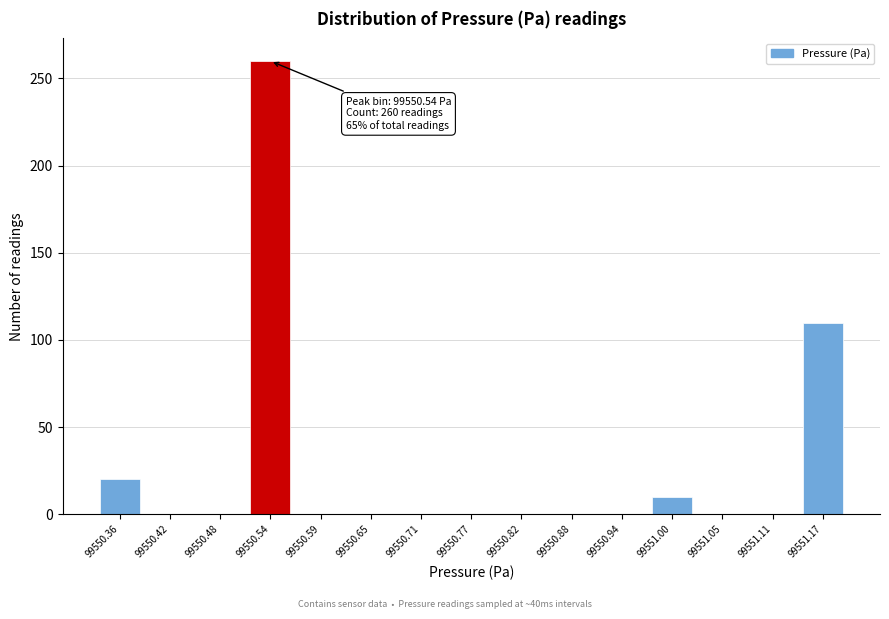

Reading left to right, list all the values displayed in this chart.

99550.36=20	99550.42=0	99550.48=0	99550.54=260	99550.59=0	99550.65=0	99550.71=0	99550.77=0	99550.82=0	99550.88=0	99550.94=0	99551.00=10	99551.05=0	99551.11=0	99551.17=110